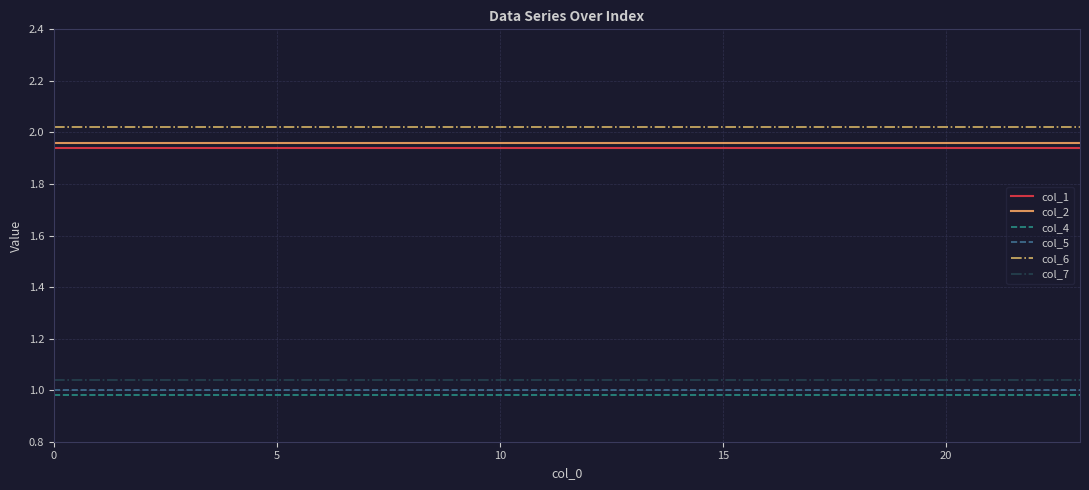

What is the sum of all col_6 values?

48.5